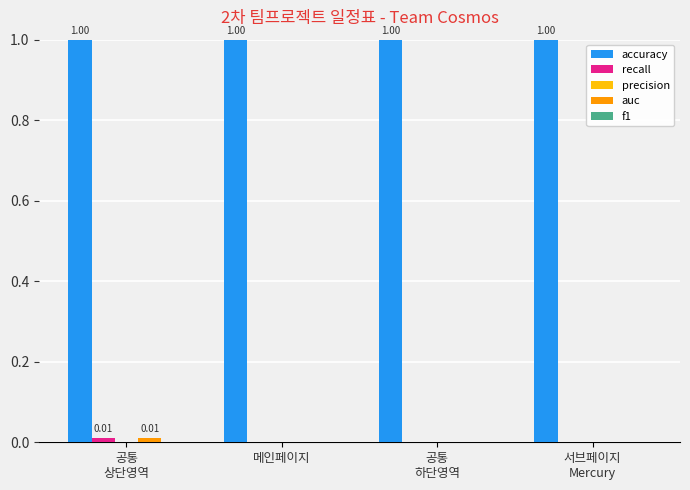

How many distinct data groups are displayed?

3